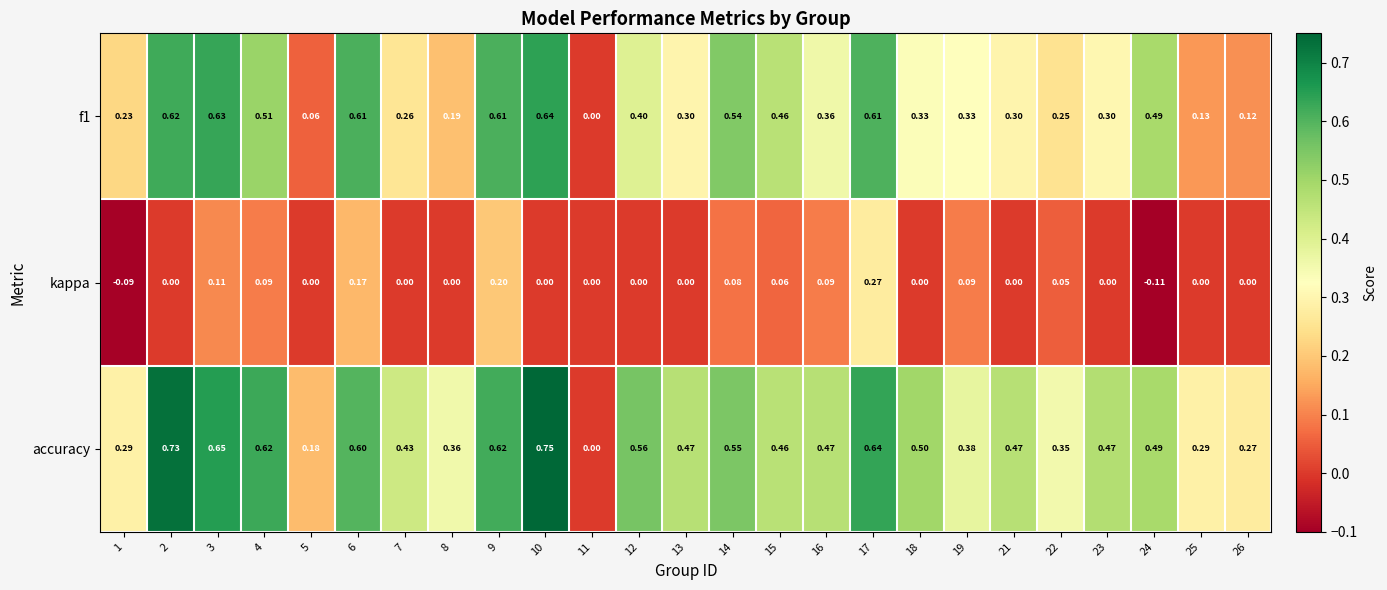

List the series in order of their overall mean, highest first.

accuracy, f1, kappa